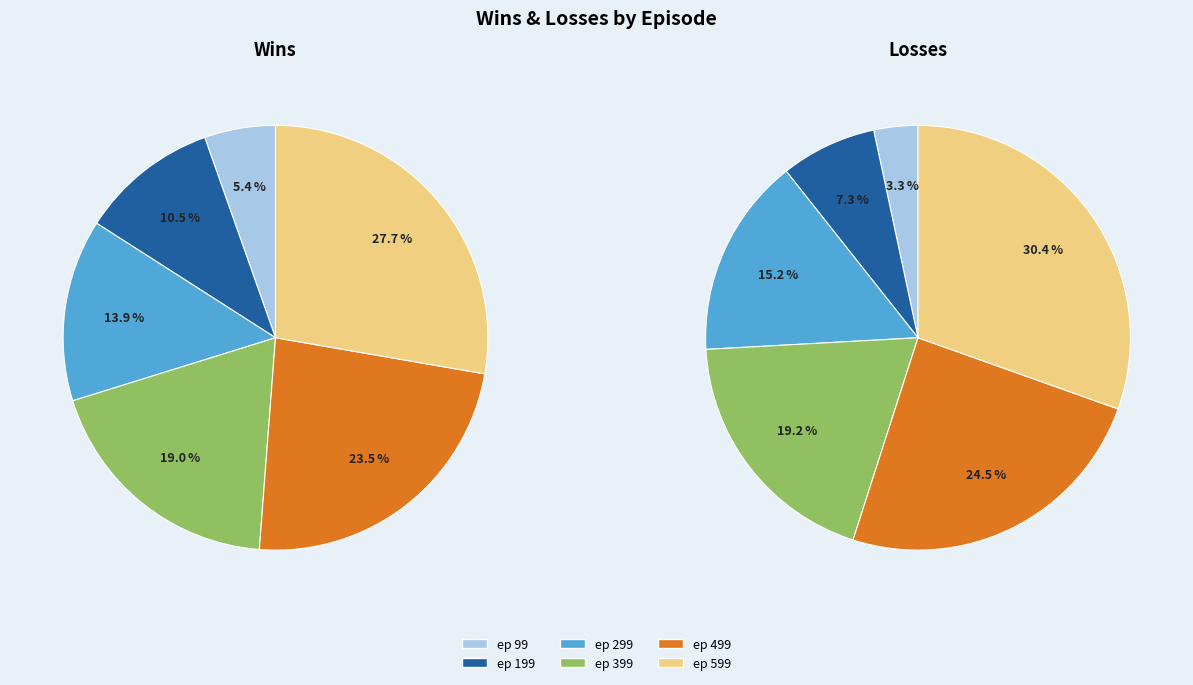

To the nearest percent, what is the difference between the largest and smallest slice percentages?

27%